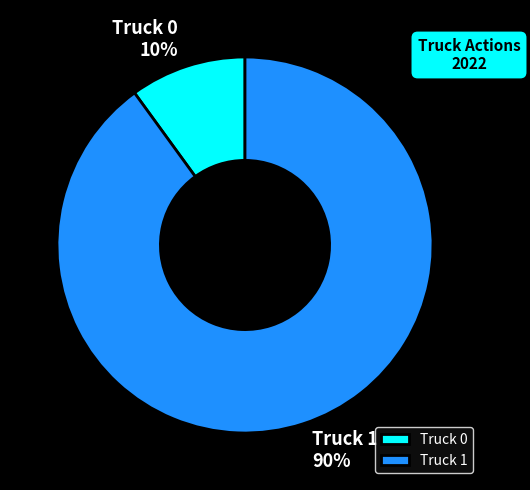

How many slices are in this pie chart?

2